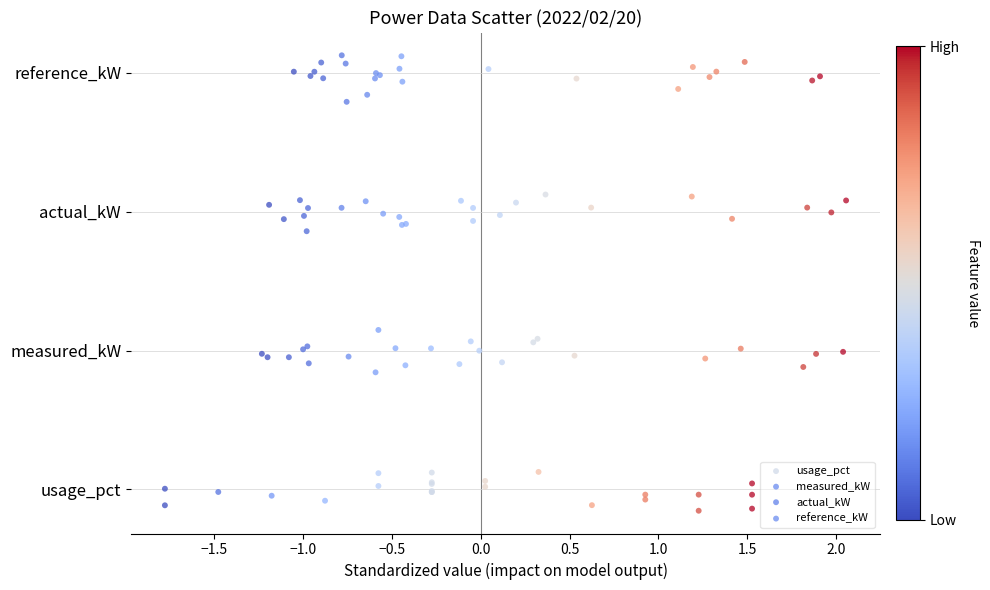

Which series reaches the minimum Y coordinate?

usage_pct